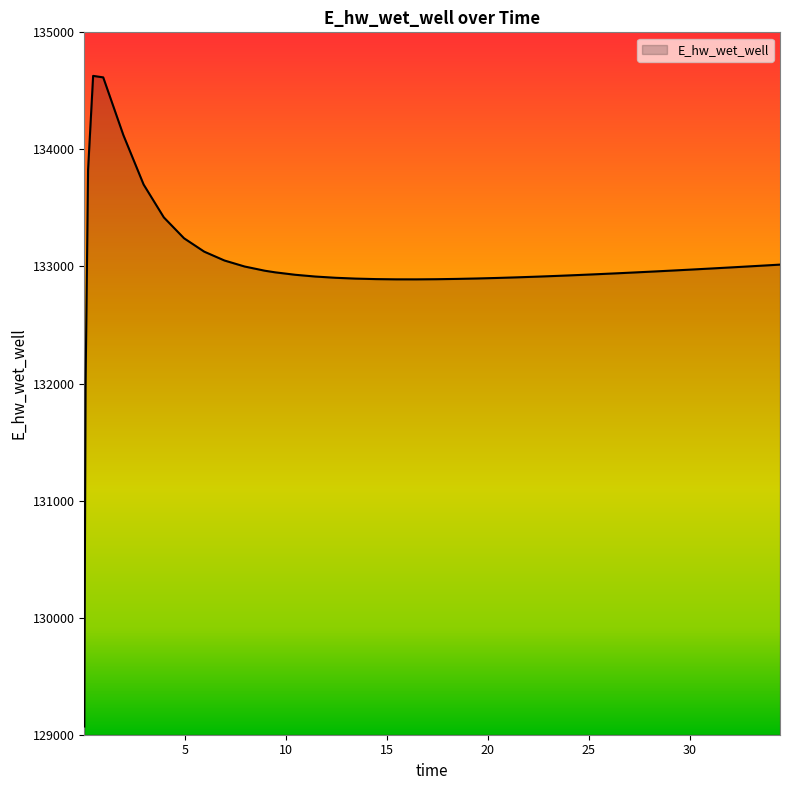

What is the smallest value displayed?

129070.3